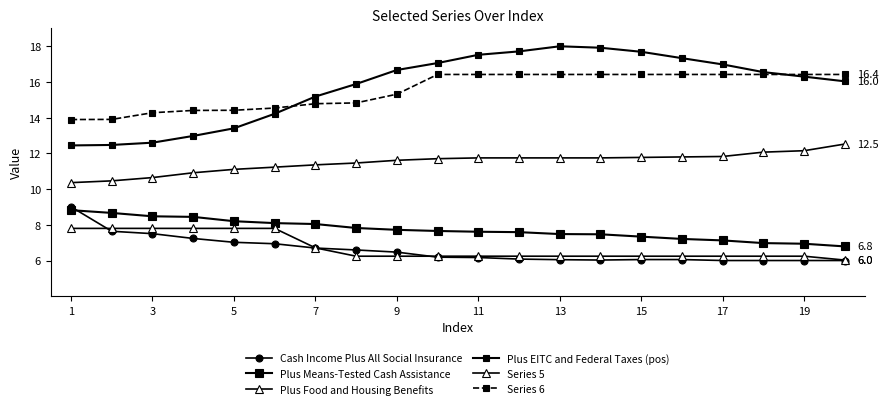

What is the smallest value displayed?

6.0